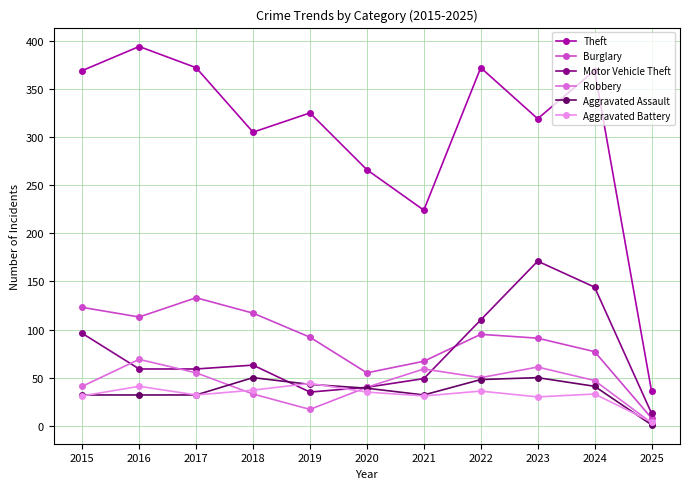

How many series are shown in this chart?

6